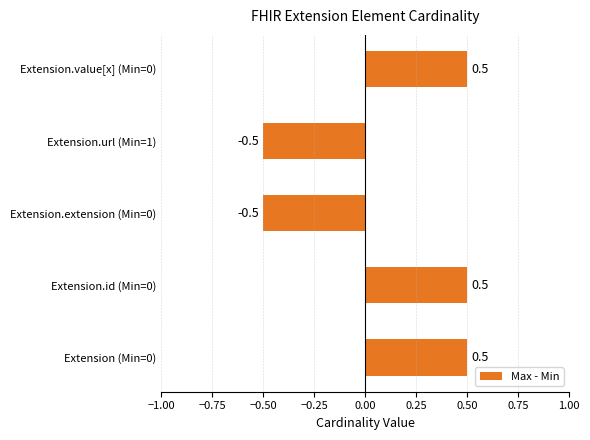

True or false: the data shows -0.5 at Extension.extension (Min=0).

True